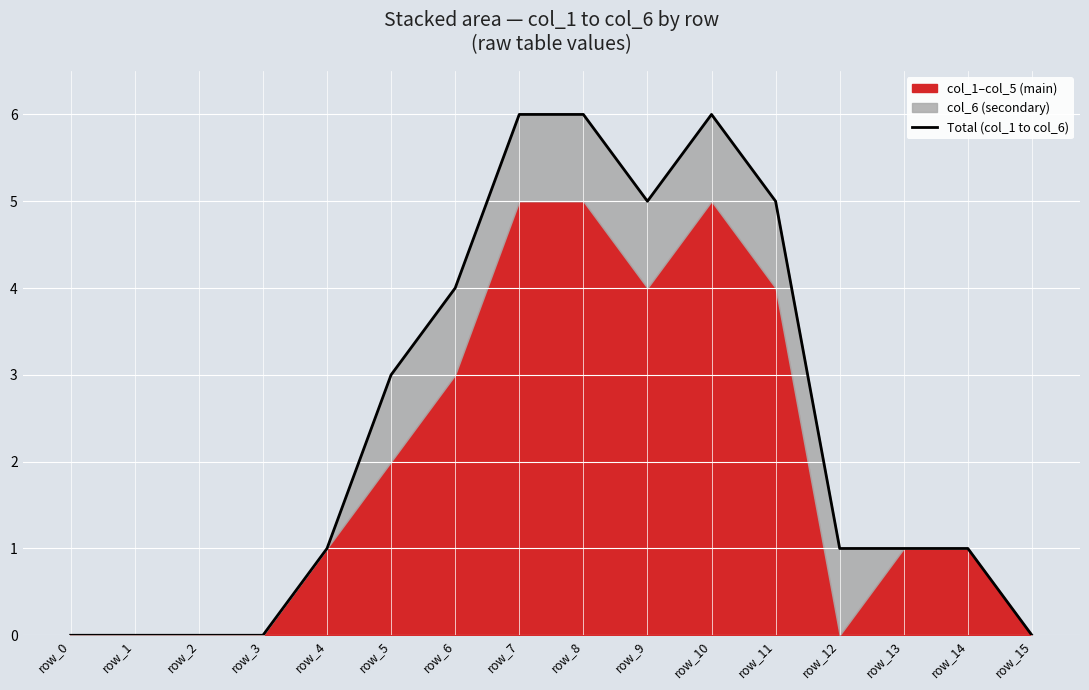

Is it true that the value at row_14 is 1?

True